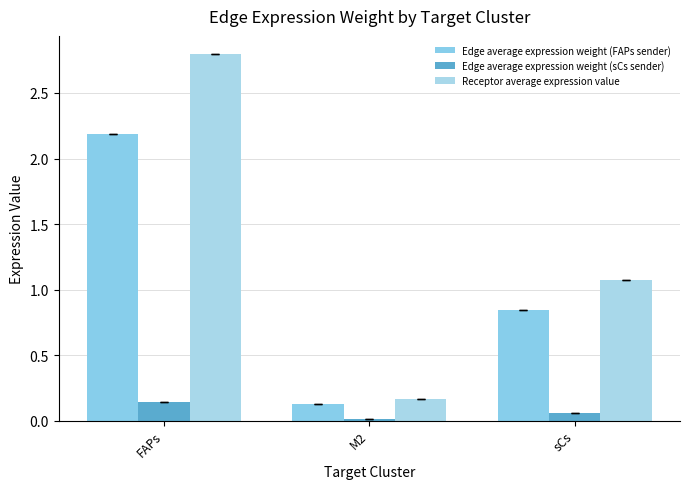

Count the number of categories in the chart.

3